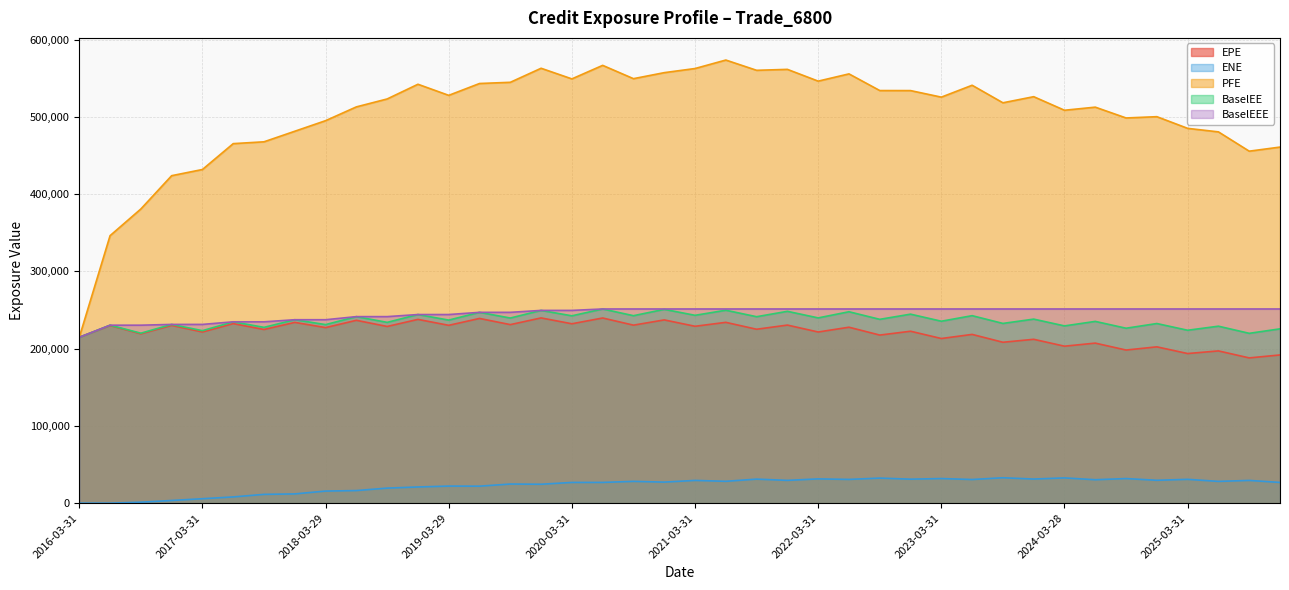

Is the value of BaselEE at 2017-03-31 greater than the value of BaselEEE at 2021-12-30?

No